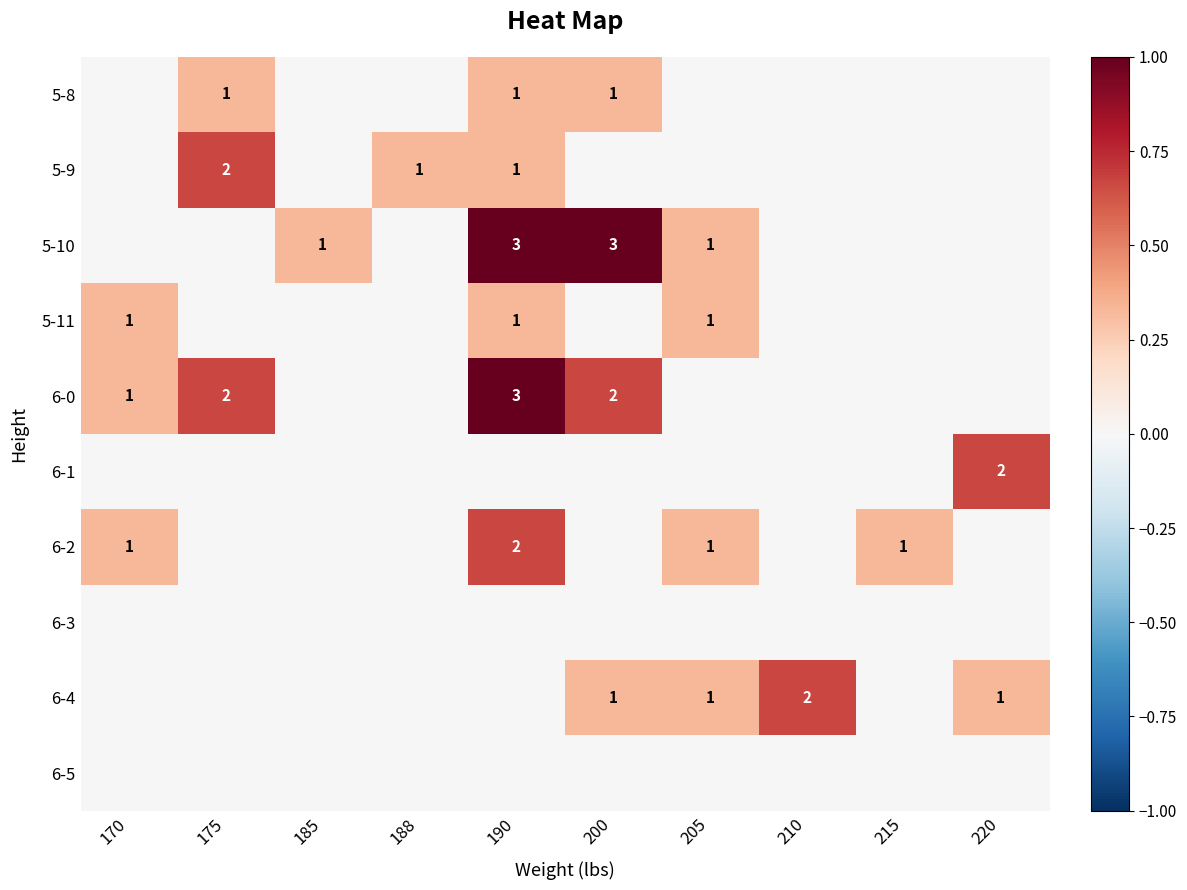

The 5-11 series shows 2 at 190. True or false?

False